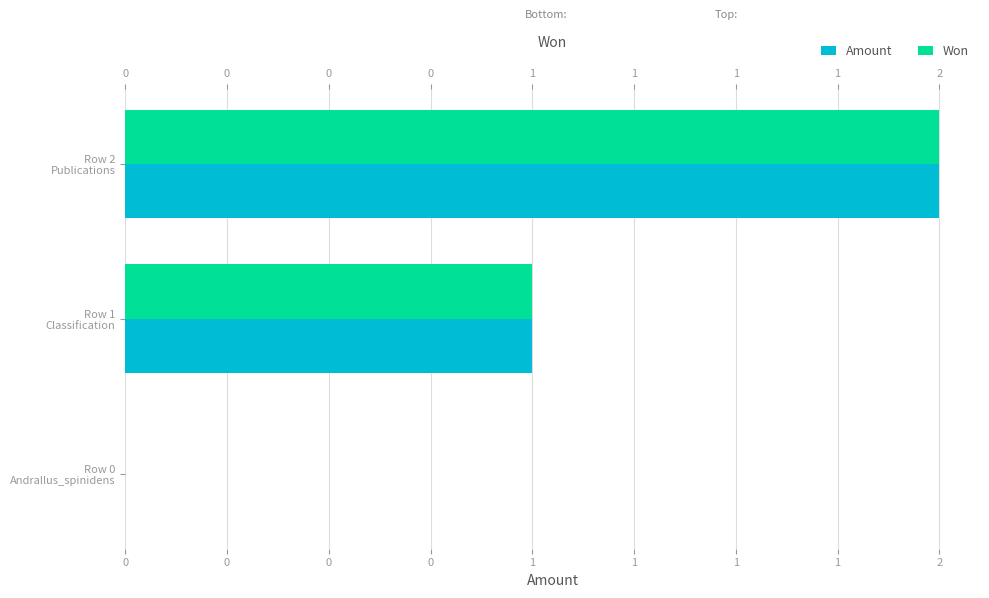

Which series has the largest total across all categories?

Amount